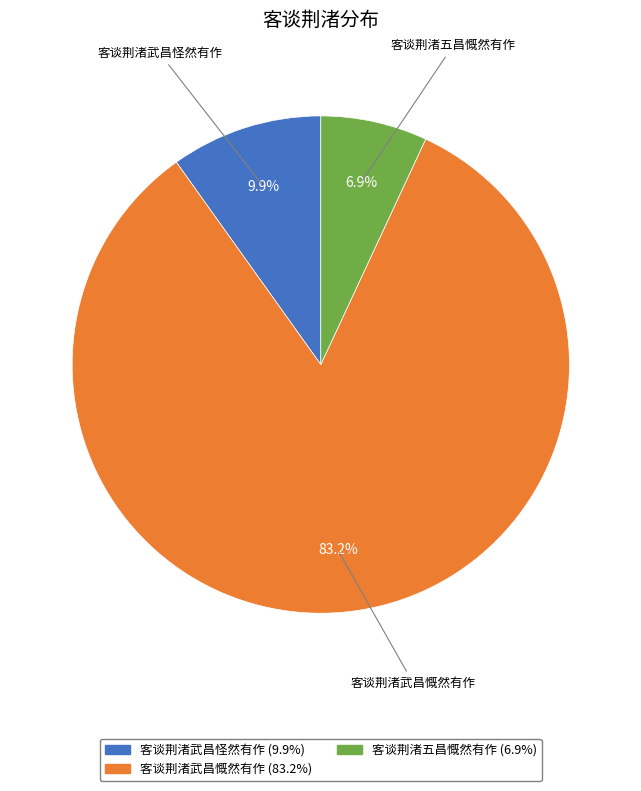

How many slices are in this pie chart?

3